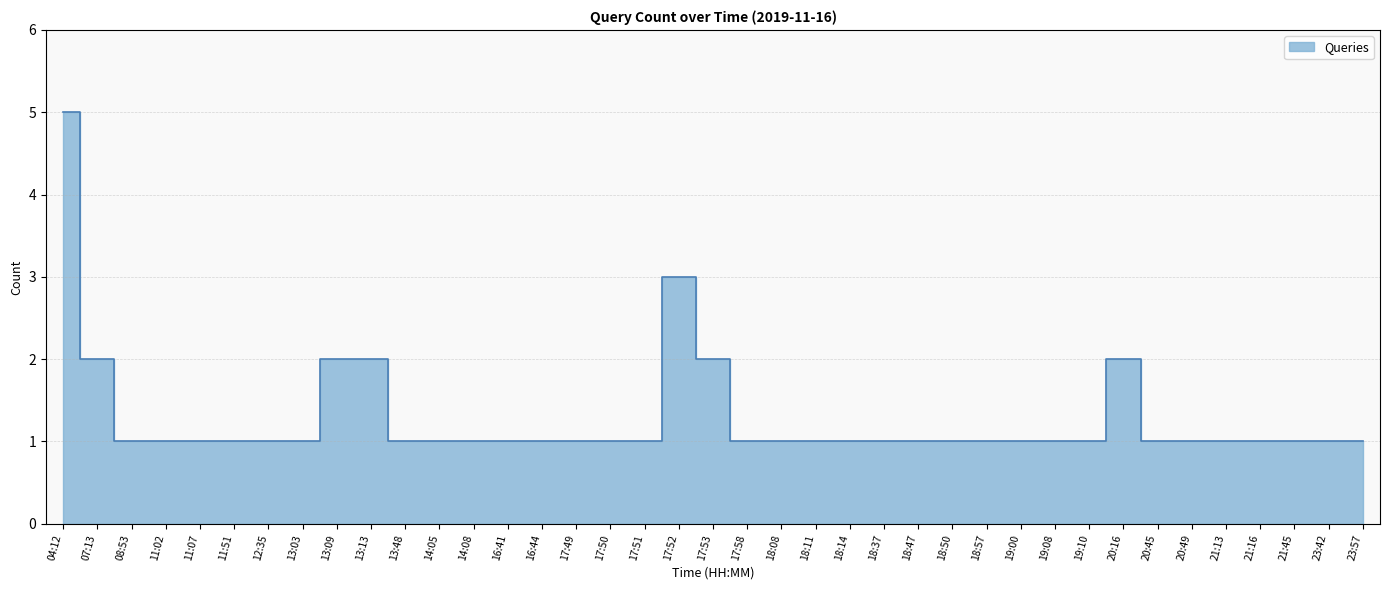

Which label corresponds to the smallest value in the chart?

08:53